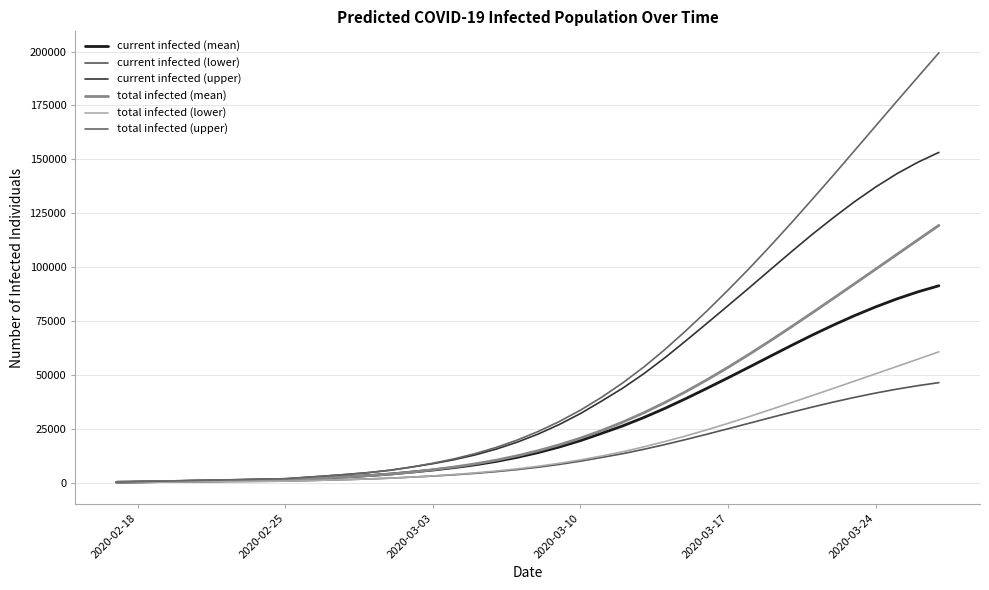

What are all the series names shown in the legend?

current infected (mean), current infected (lower), current infected (upper), total infected (mean), total infected (lower), total infected (upper)